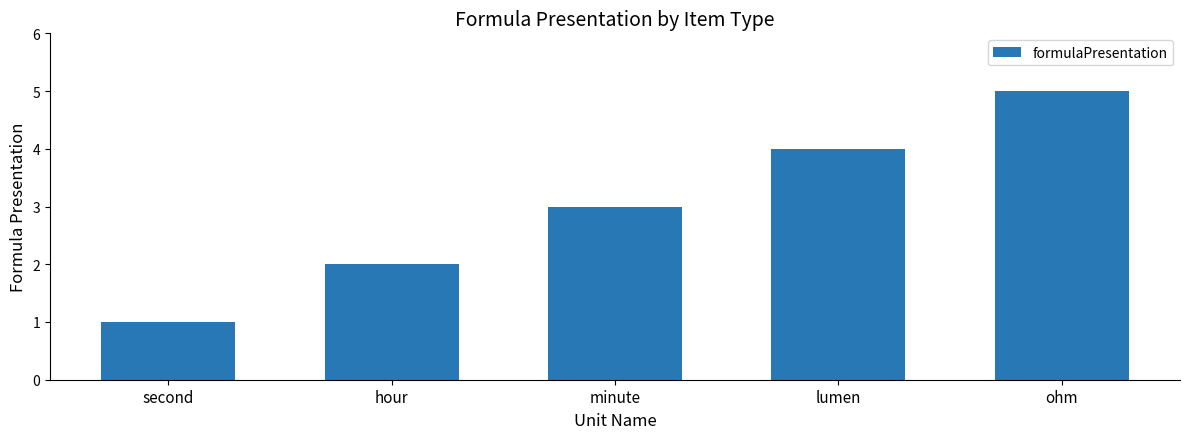

Reading left to right, transcribe all the data shown in this chart.

second=1	hour=2	minute=3	lumen=4	ohm=5